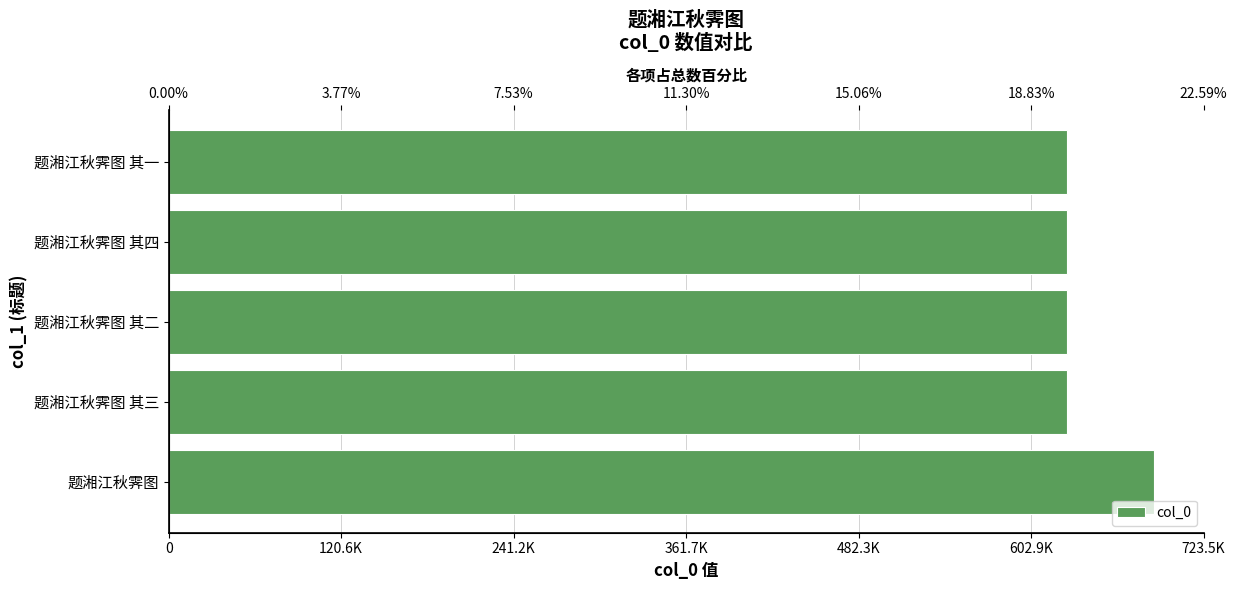

Are the bars grouped side by side (vs. stacked)?

No